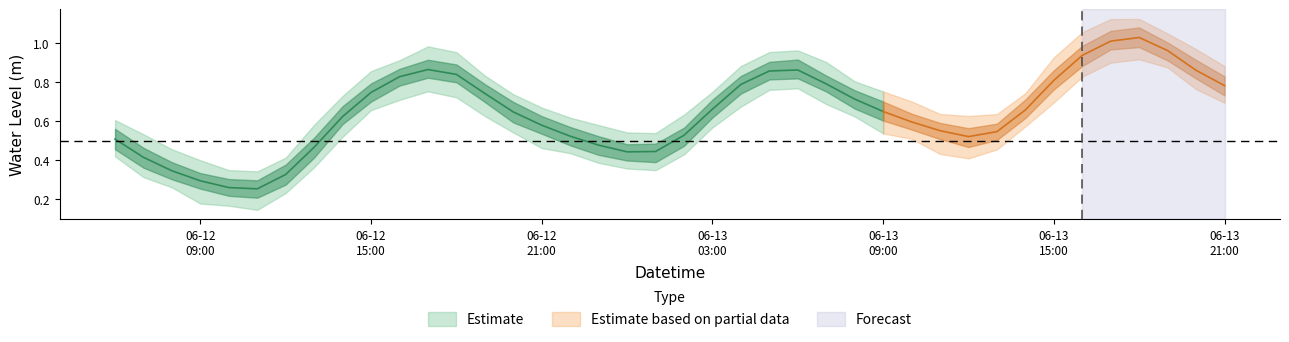

List the labels in order of value, largest first.

2024-06-13 18:00:00, 2024-06-13 17:00:00, 2024-06-13 19:00:00, 2024-06-13 16:00:00, 2024-06-12 17:00:00, 2024-06-13 06:00:00, 2024-06-13 20:00:00, 2024-06-13 05:00:00, 2024-06-12 18:00:00, 2024-06-12 16:00:00, 2024-06-13 15:00:00, 2024-06-13 07:00:00, 2024-06-13 04:00:00, 2024-06-13 21:00:00, 2024-06-12 15:00:00, 2024-06-12 19:00:00, 2024-06-13 08:00:00, 2024-06-13 03:00:00, 2024-06-13 14:00:00, 2024-06-13 09:00:00, 2024-06-12 20:00:00, 2024-06-12 14:00:00, 2024-06-13 10:00:00, 2024-06-12 21:00:00, 2024-06-13 11:00:00, 2024-06-13 13:00:00, 2024-06-13 02:00:00, 2024-06-12 22:00:00, 2024-06-13 12:00:00, 2024-06-12 06:00:00, 2024-06-12 23:00:00, 2024-06-12 13:00:00, 2024-06-13 01:00:00, 2024-06-13 00:00:00, 2024-06-12 07:00:00, 2024-06-12 08:00:00, 2024-06-12 12:00:00, 2024-06-12 09:00:00, 2024-06-12 10:00:00, 2024-06-12 11:00:00